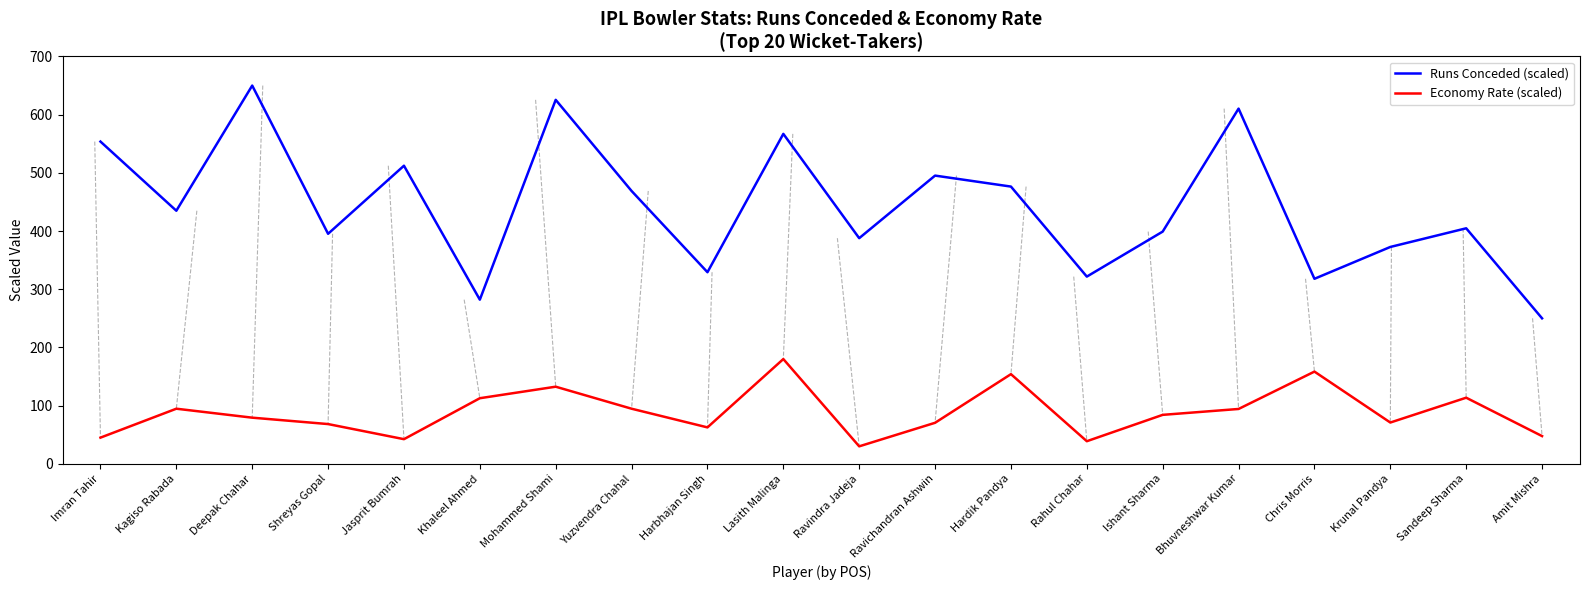

Which series has the largest total across all categories?

Runs Conceded (scaled)